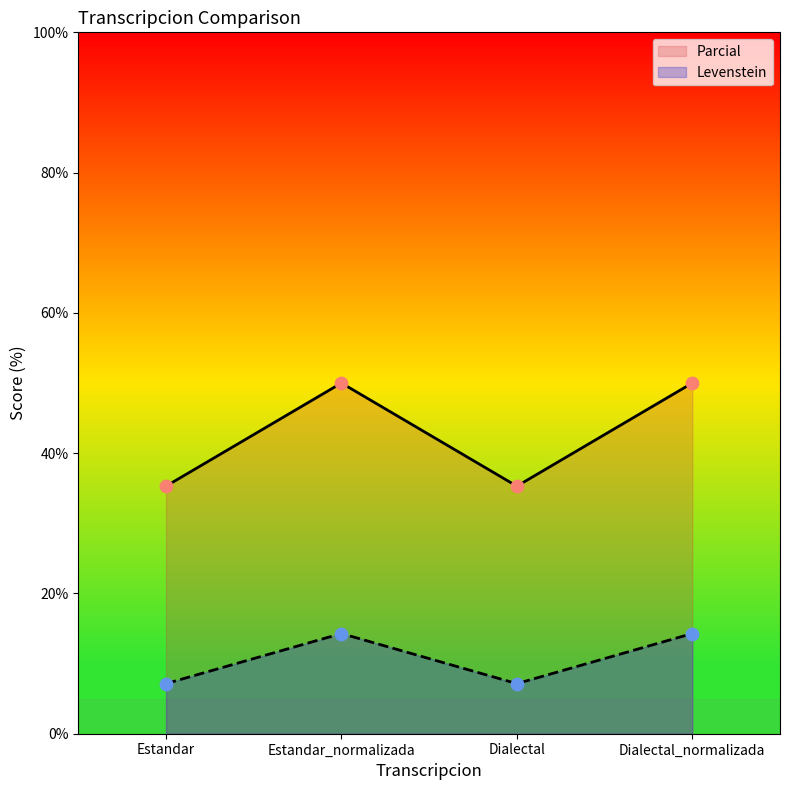

Which series has the largest total across all categories?

Parcial